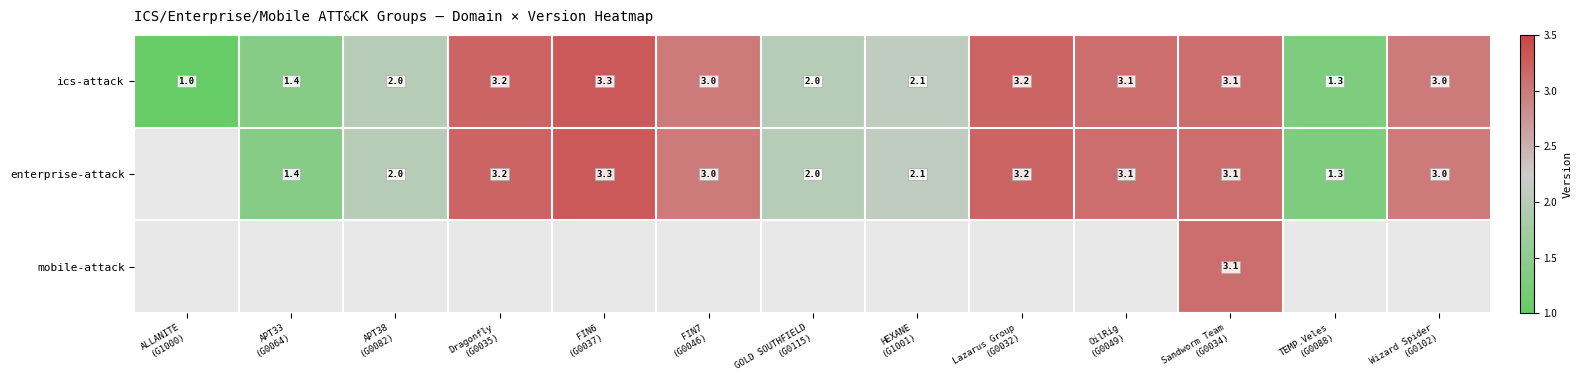

How many distinct data groups are displayed?

3